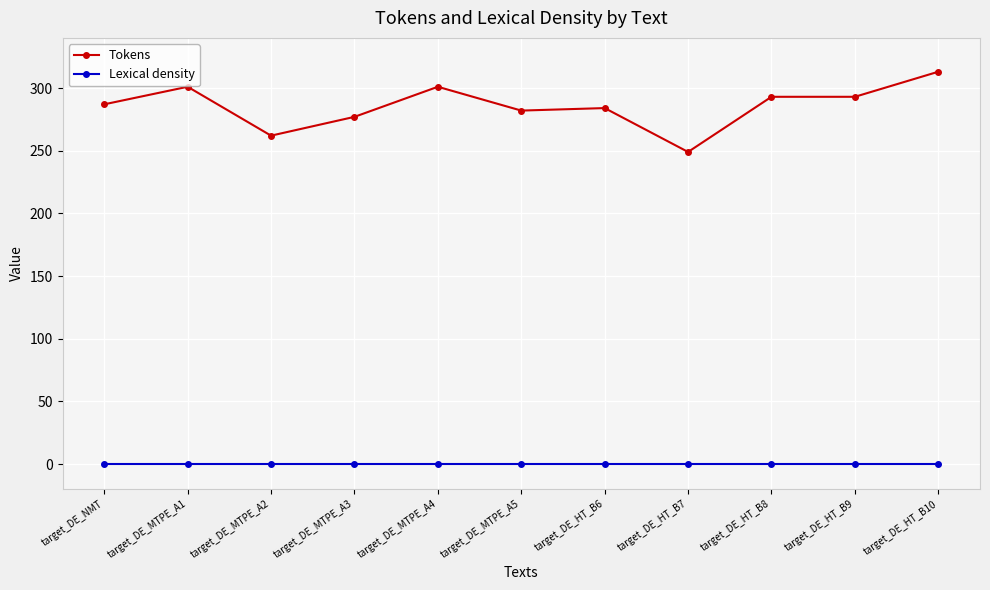

How many lines are shown in the chart?

2